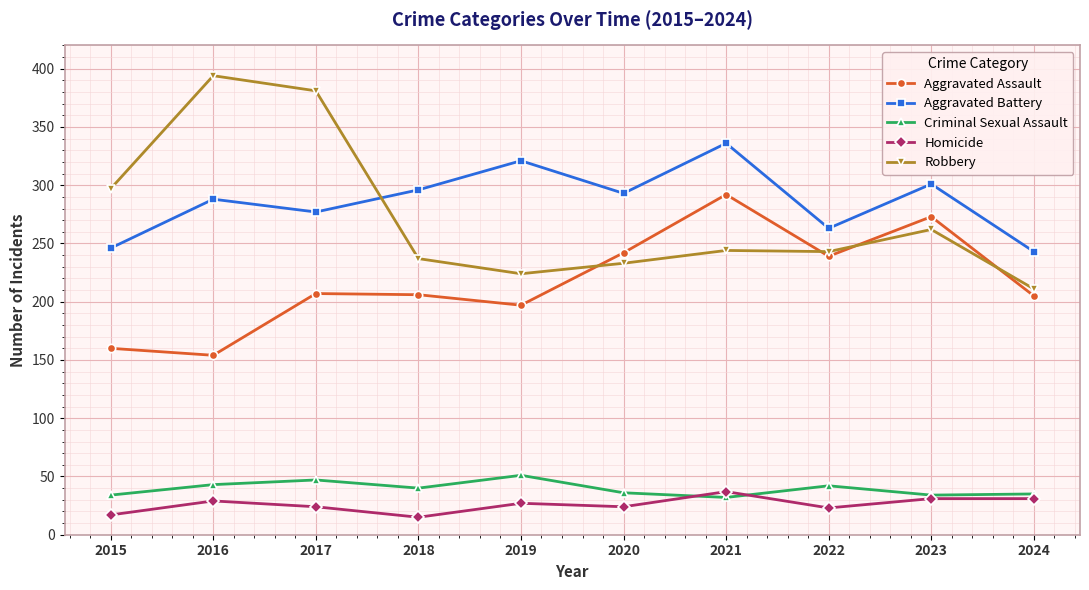

The Aggravated Assault series shows 350 at 2019. True or false?

False